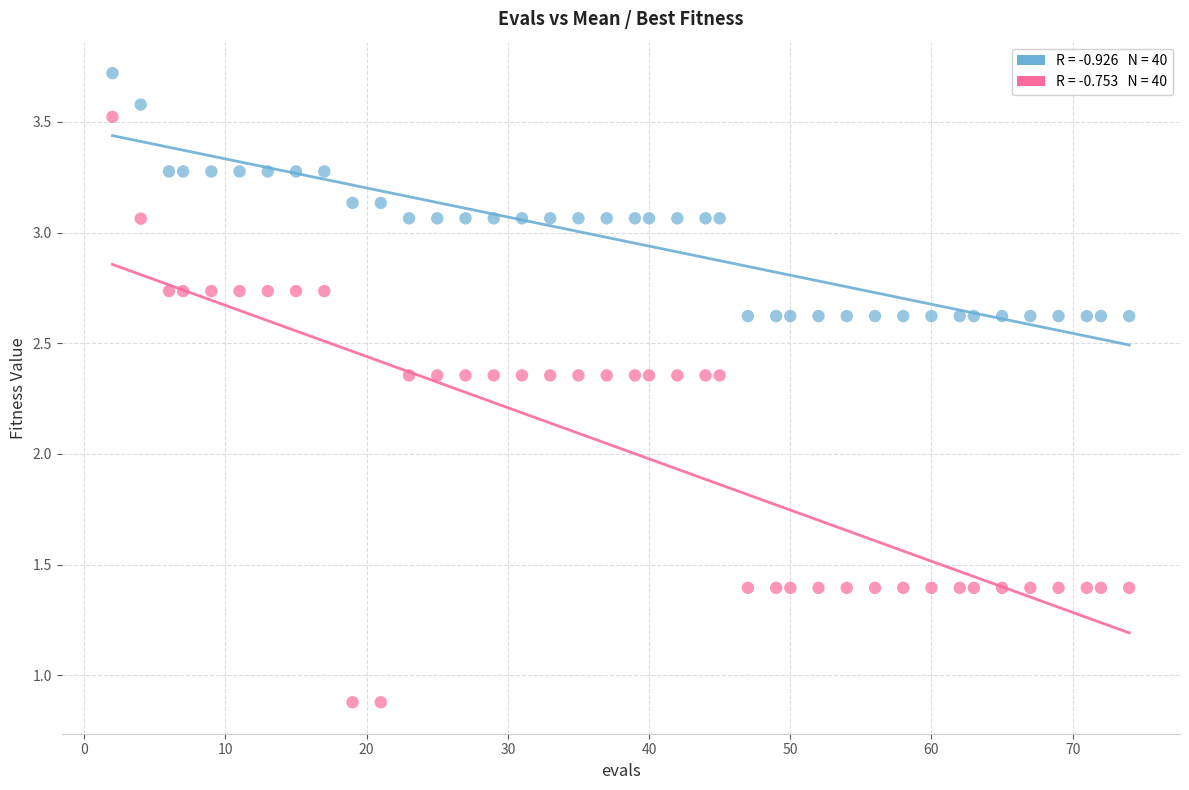

Across all data points, what is the range of X values (max minus min)?

72.0